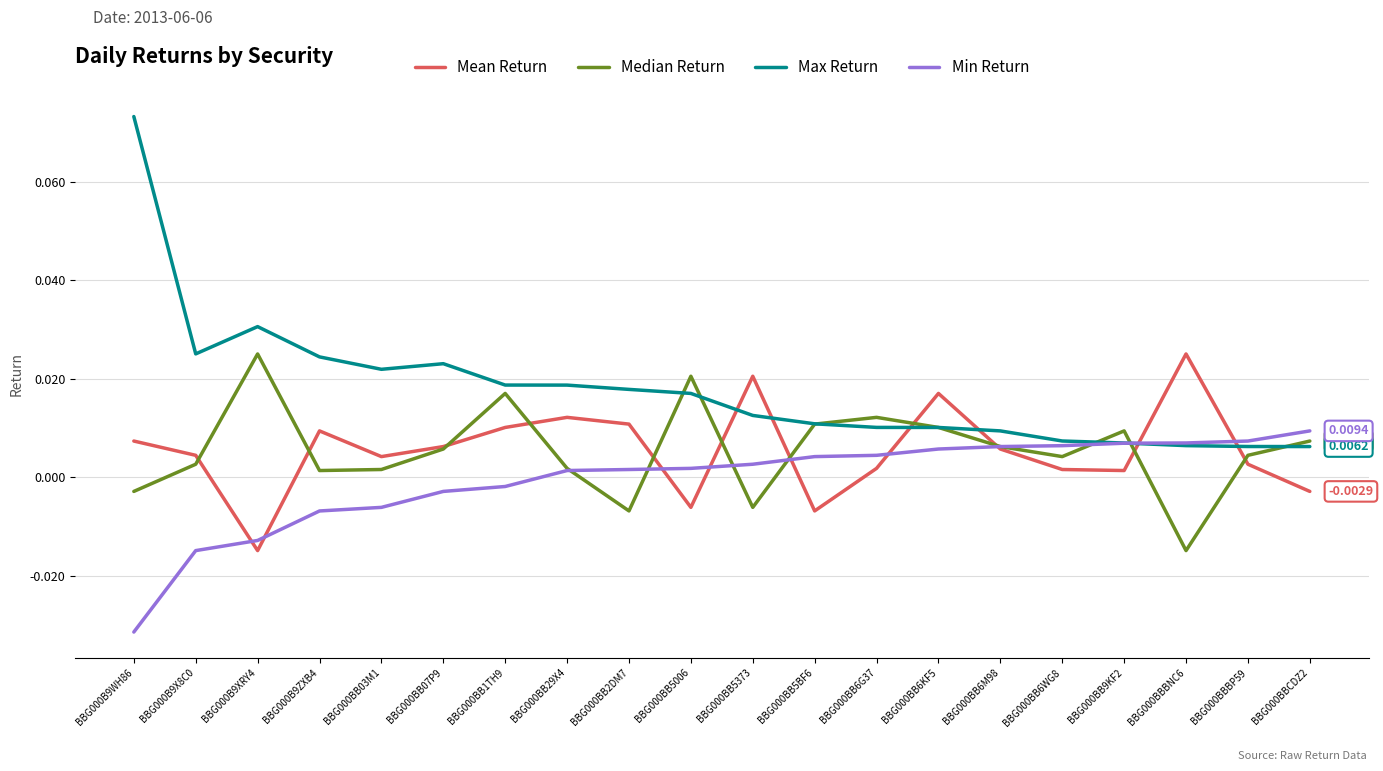

How many intersections are there between Mean Return and Max Return?

6